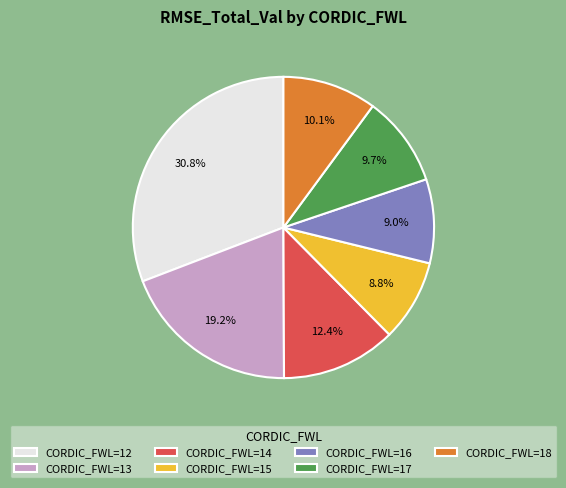

Is there a majority slice in this chart?

No